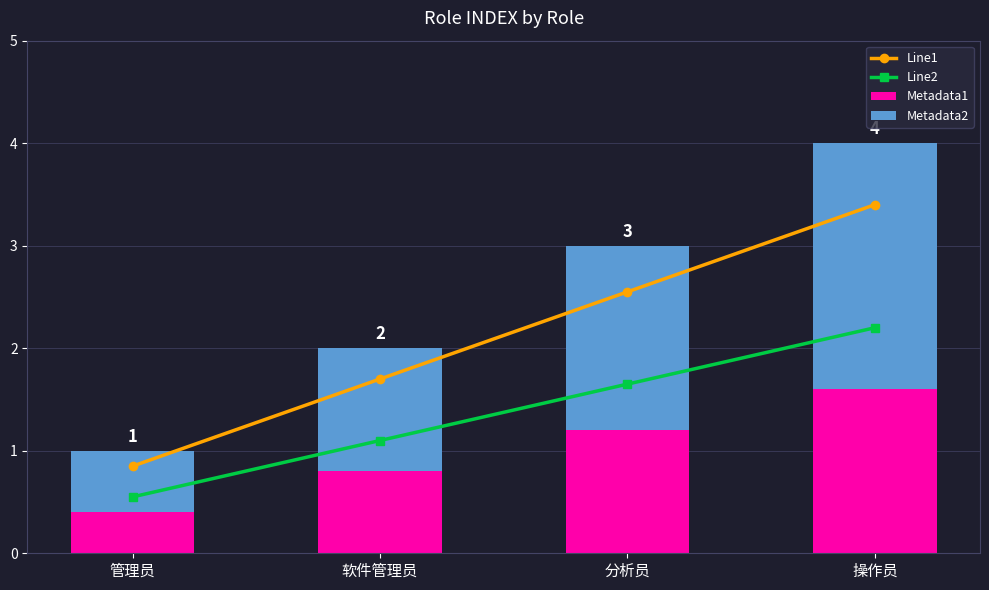

The value of Metadata2 at 管理员 is 0.6. True or false?

True